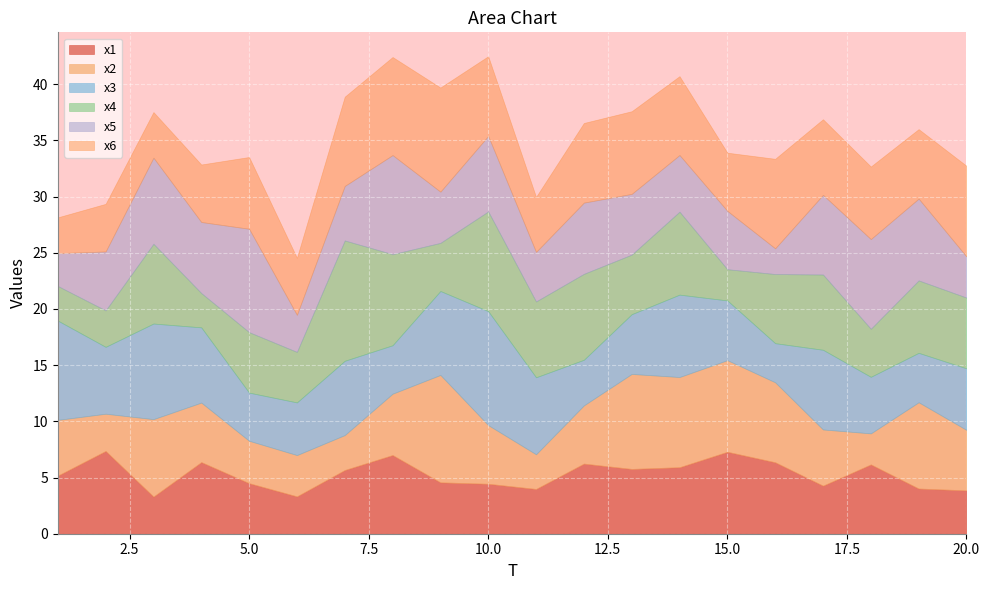

At which label does x2 first exceed 5?

3